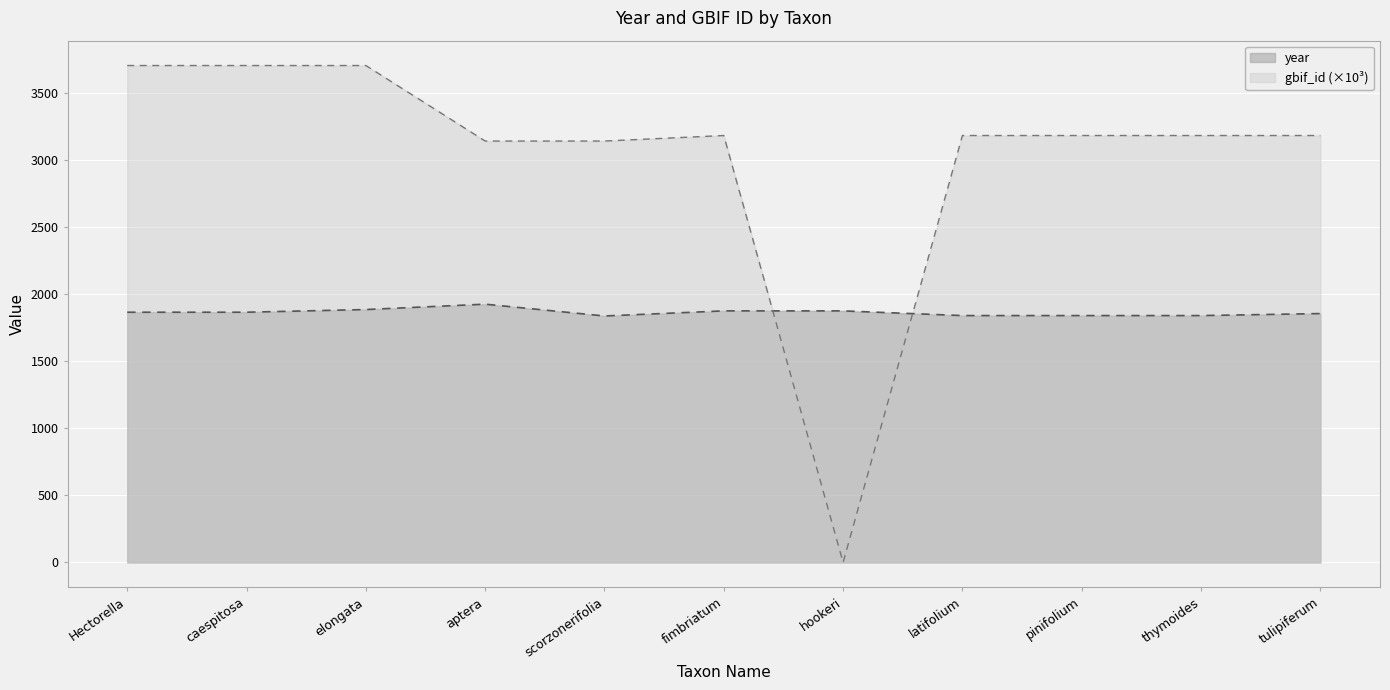

Reading right to left, transcribe all the data shown in this chart.

year: 1854.0	1839.0	1839.0	1839.0	1874.0	1874.0	1836.0	1924.0	1884.0	1864.0	1864.0
gbif_id: 3180.3	3180.3	3180.3	3180.3	0.0	3180.3	3139.2	3139.1	3701.8	3701.8	3701.8